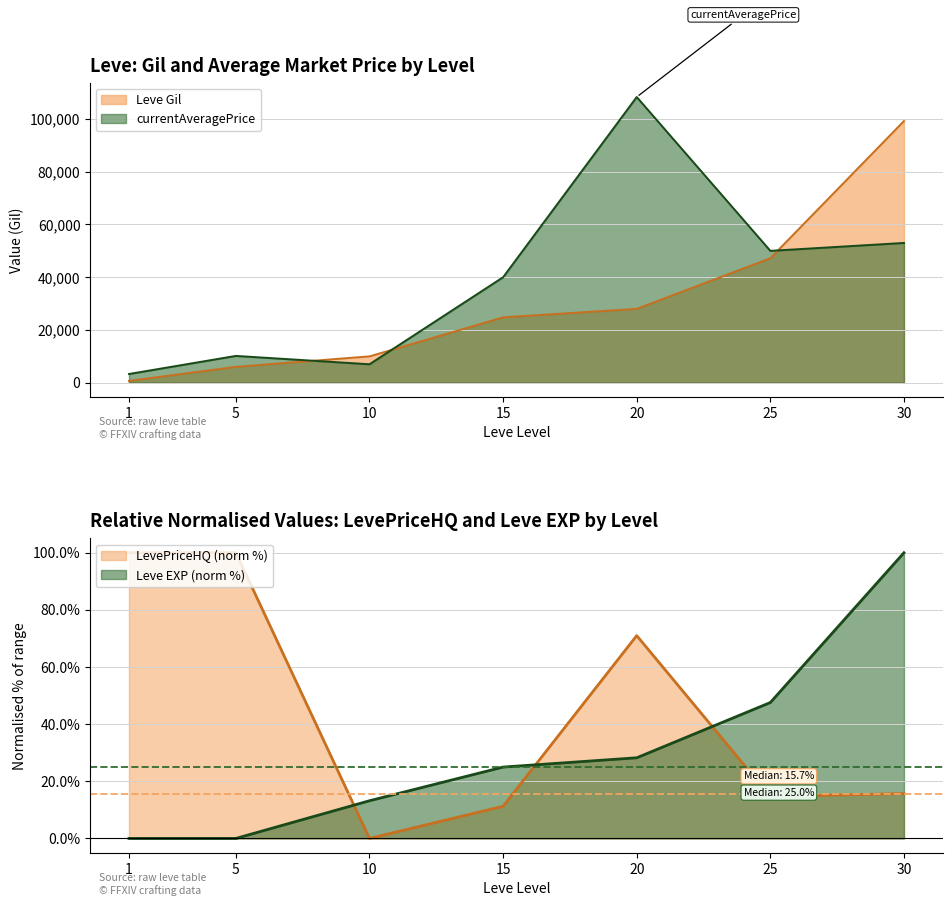

Which has a higher value, 15 or 30?

30